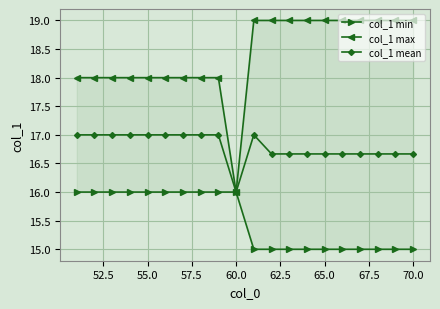

How many data points in col_1 mean are less than 17?

10